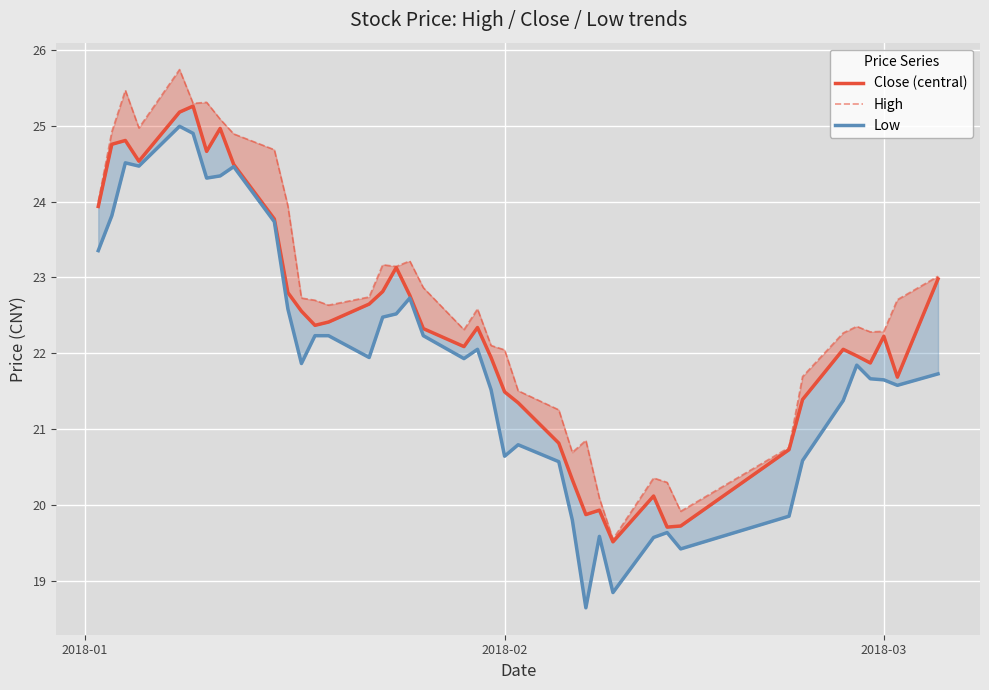

What is the value of the Close (central) point at the 18th from the left?

22.8